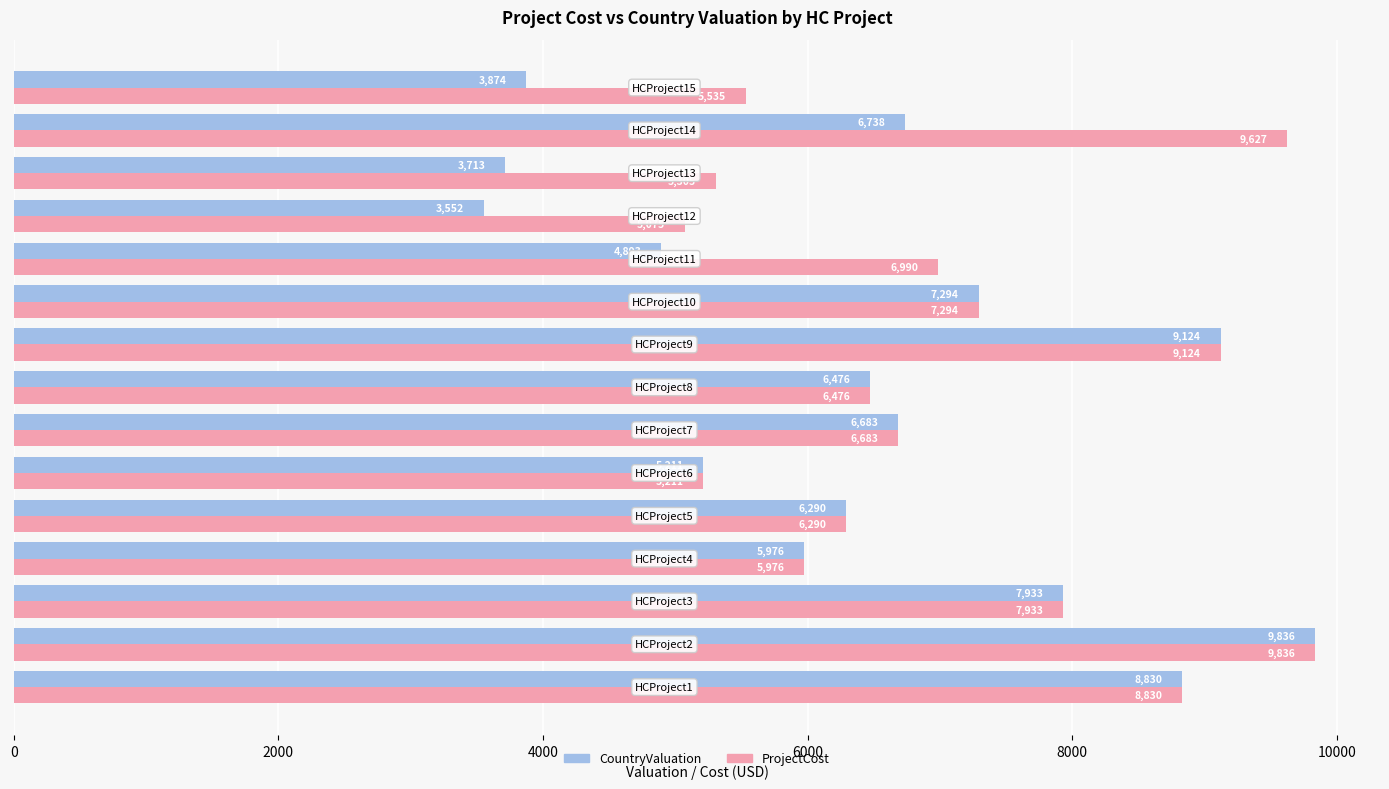

Which series has the largest range (max minus min)?

CountryValuation